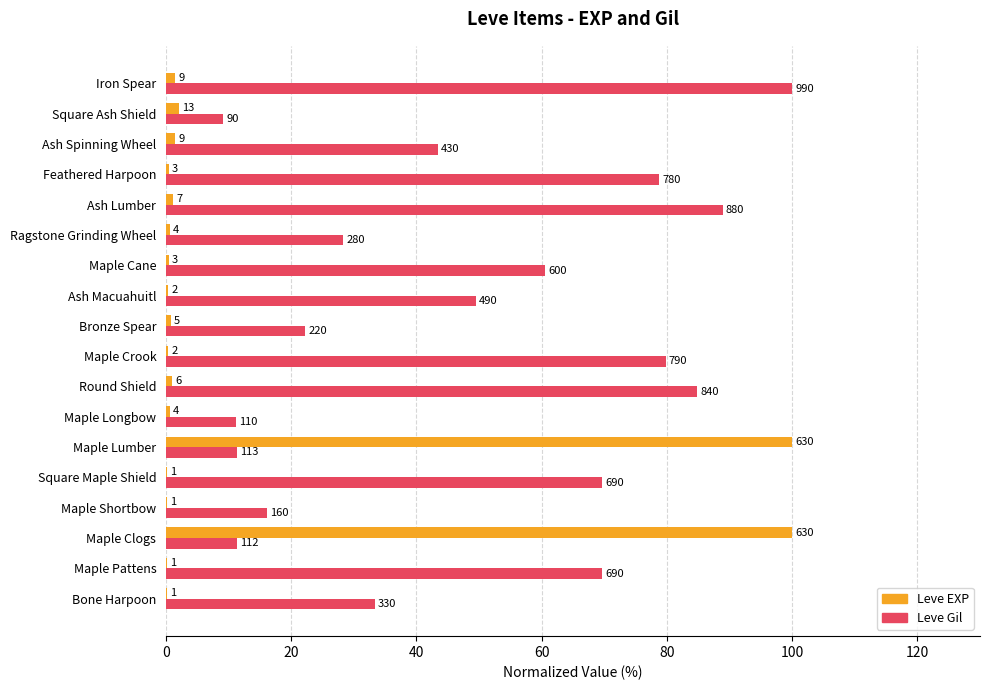

What are all the series names shown in the legend?

Leve EXP, Leve Gil